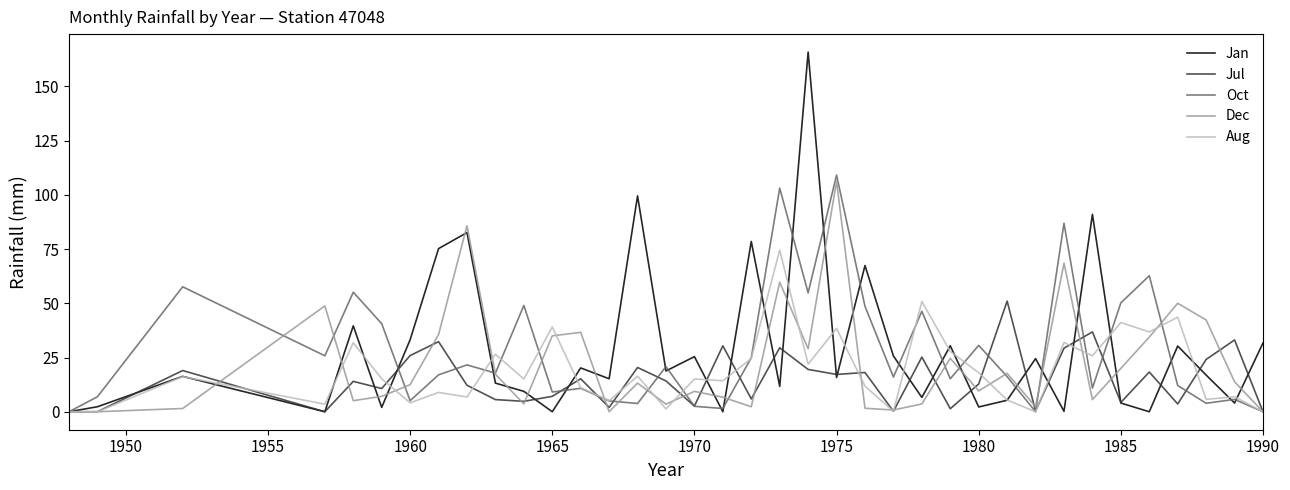

What is the difference between the second highest and second lowest values in the Jan series?

99.5